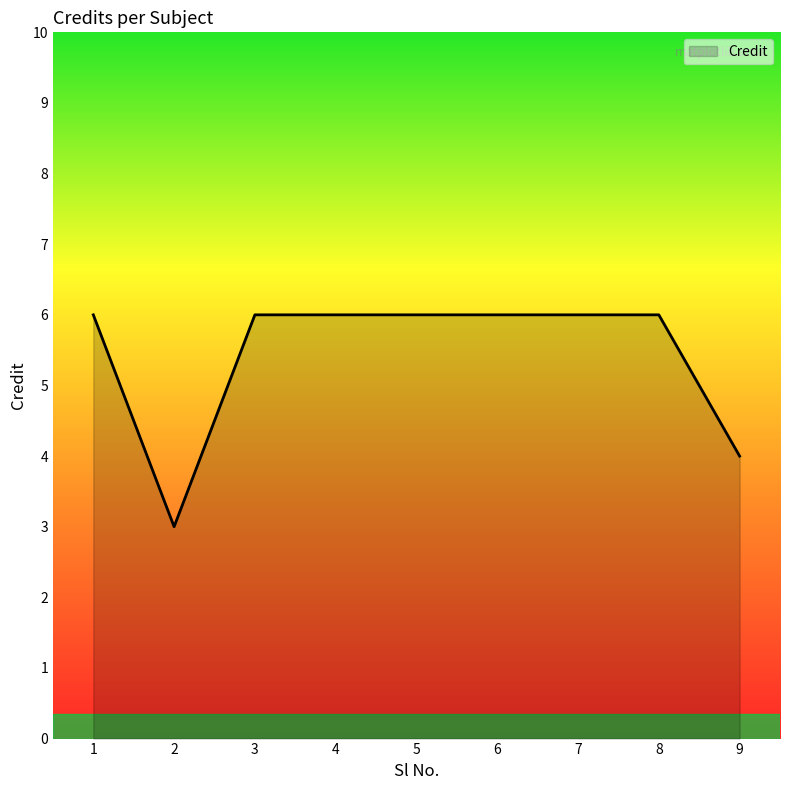

Approximately how many times larger is the value at 2 compared to 5?

0.5